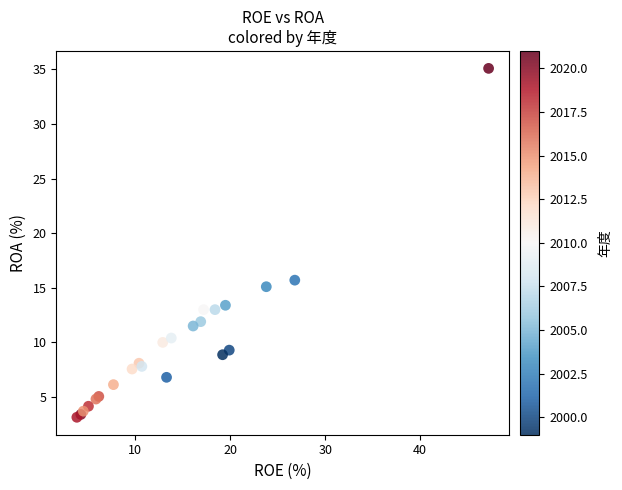

What Y value in the scatter plot is closest to 19?

15.7